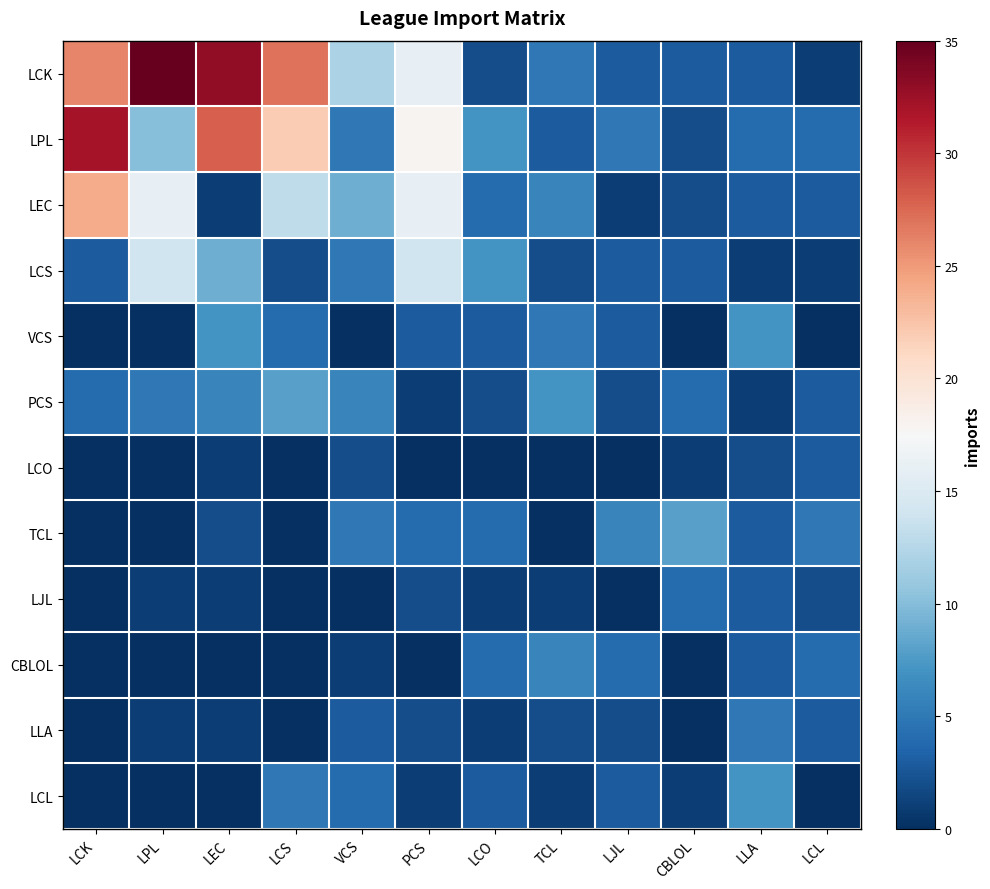

Which series changed the most between LCK and LCL?

LPL